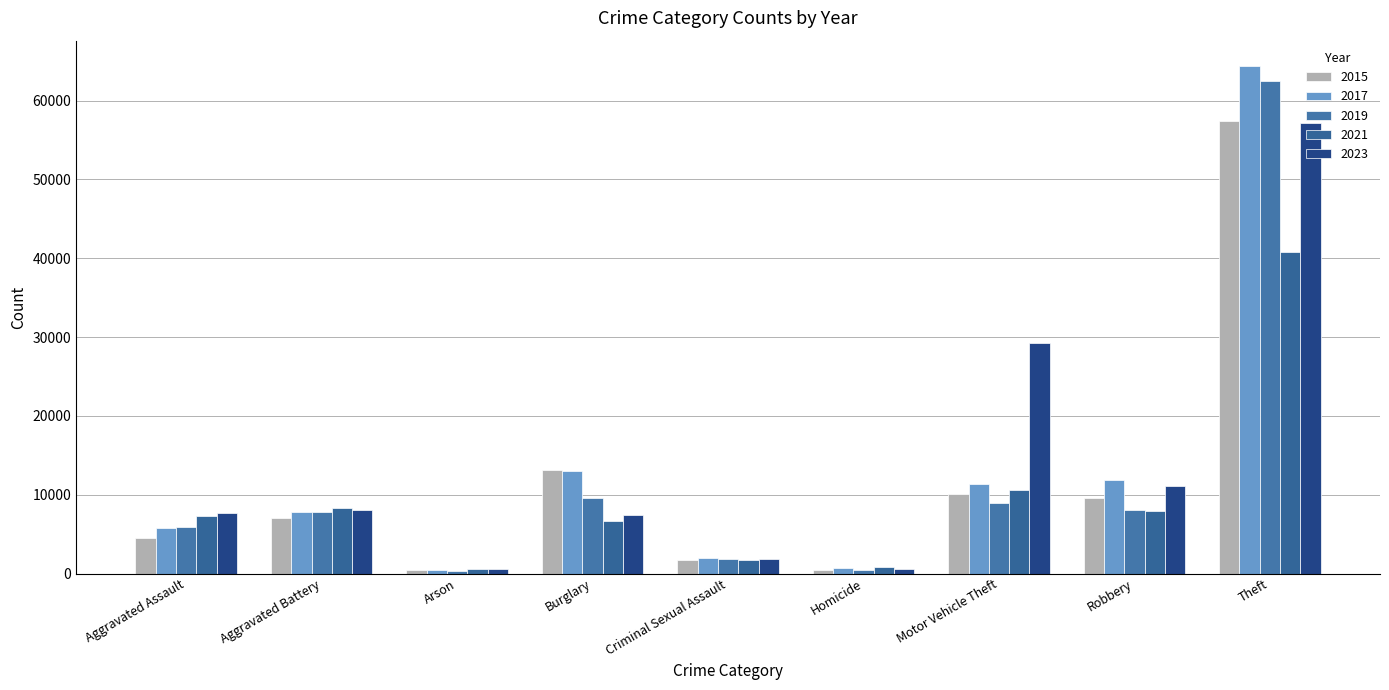

What is the lowest value of the 2017 series?

444